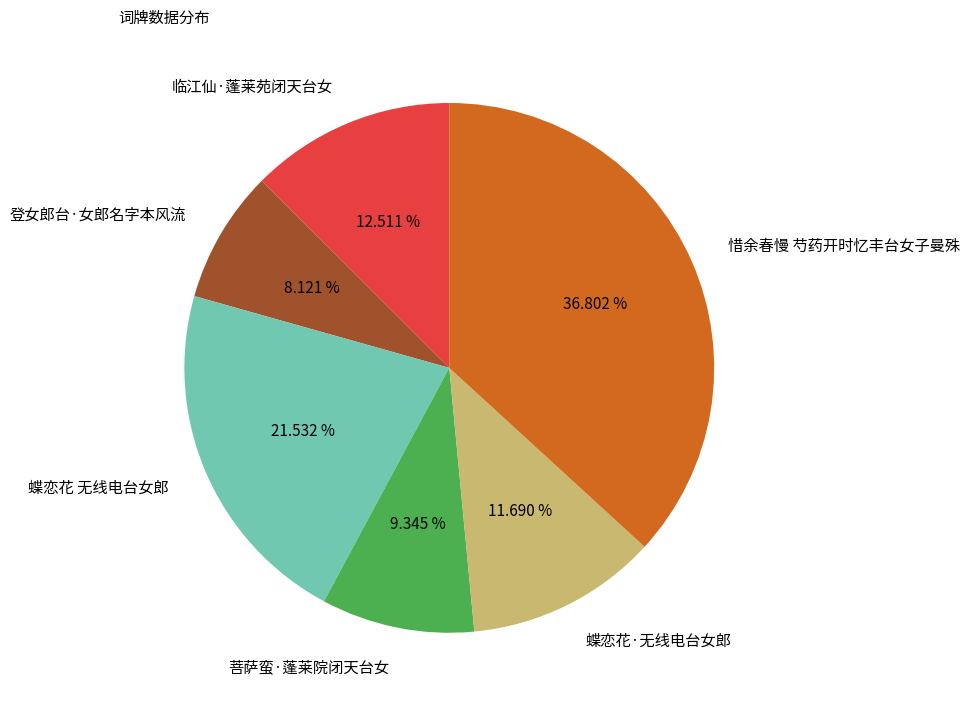

Does any single category account for the majority?

No